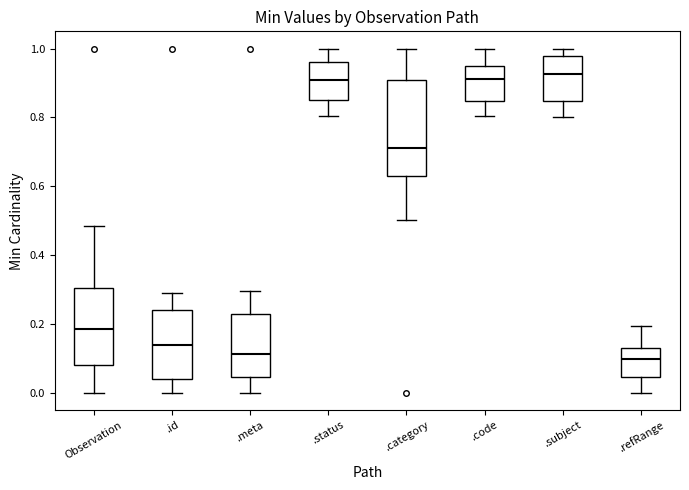

Comparing the boxes themselves (not the whiskers), which one is the tallest?

.category